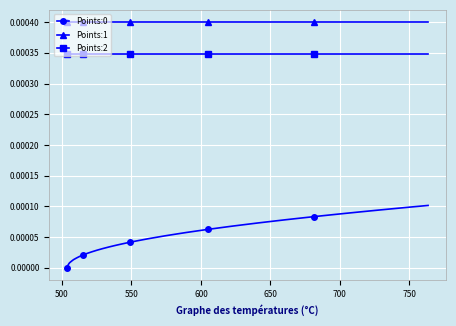

True or false: Points:2 and Points:1 intersect in this chart.

False